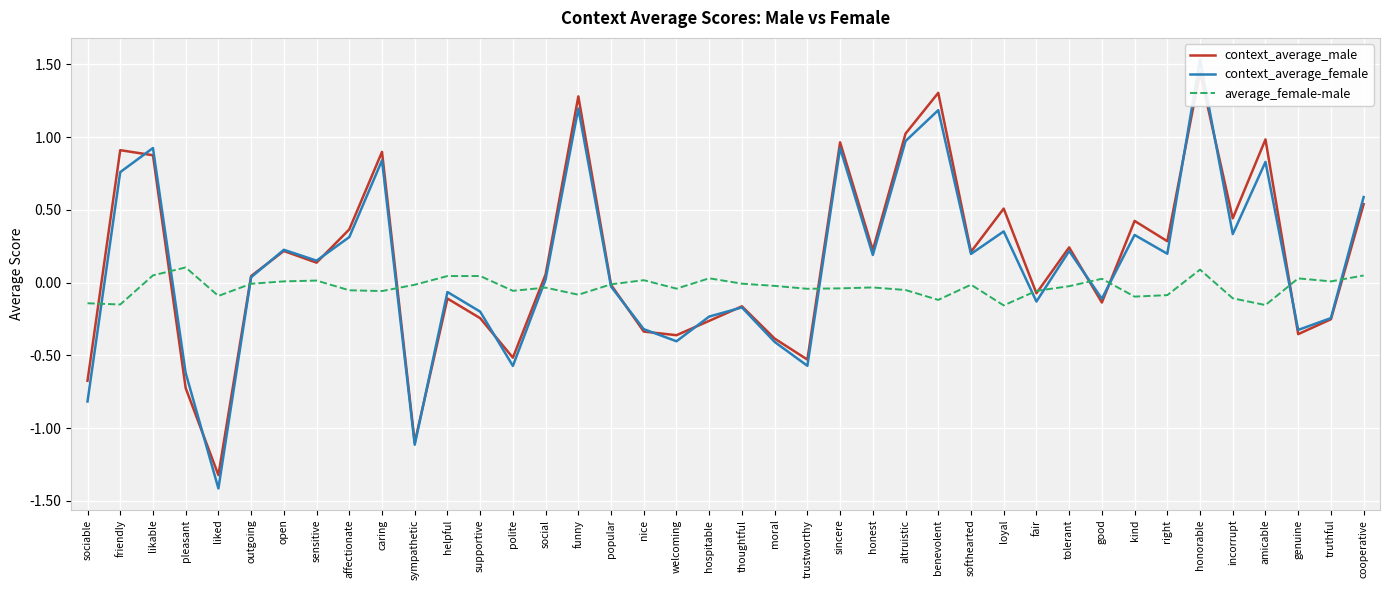

True or false: average_female-male has a value of -0.1 at amicable.

False